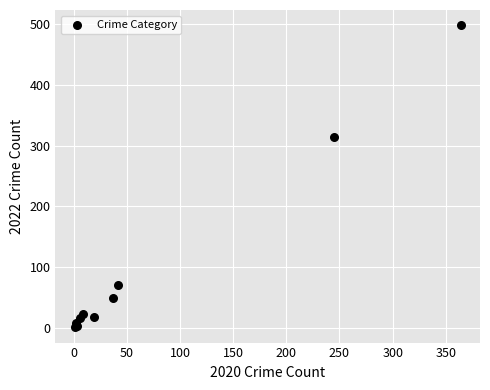

What Y value in the scatter plot is closest to 249?

314